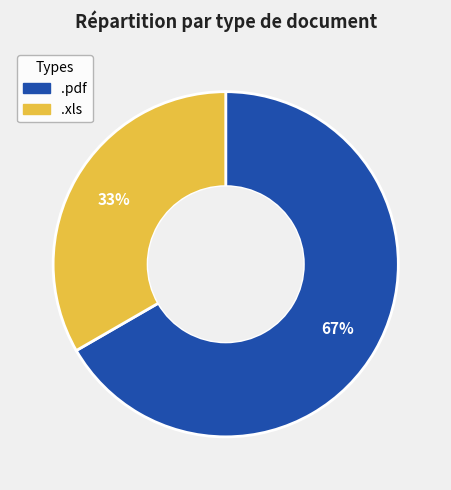

Approximately how many times larger is the value at .pdf compared to .xls?

2.0